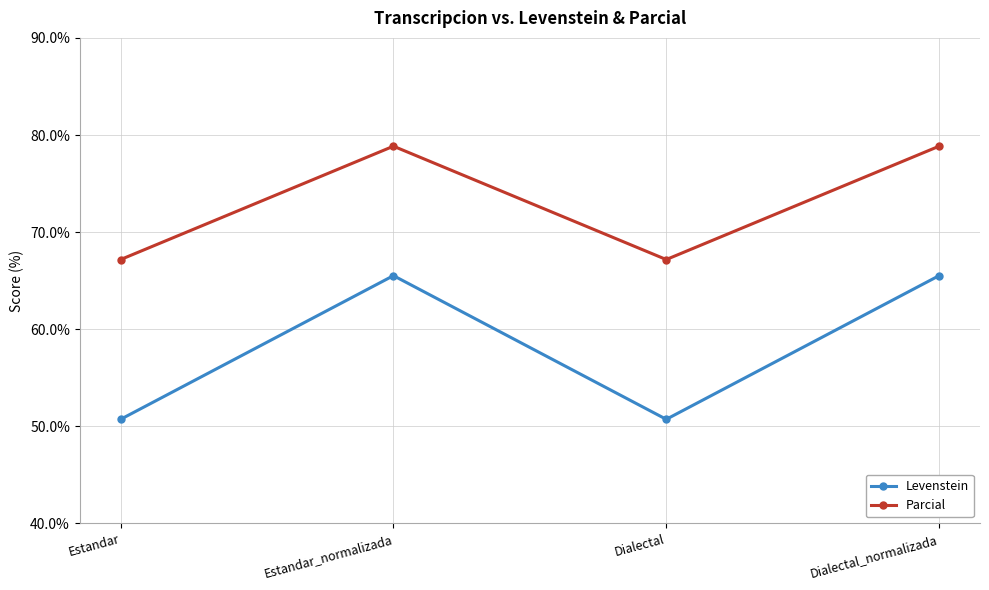

True or false: Parcial has a value of 107.7 at Dialectal.

False